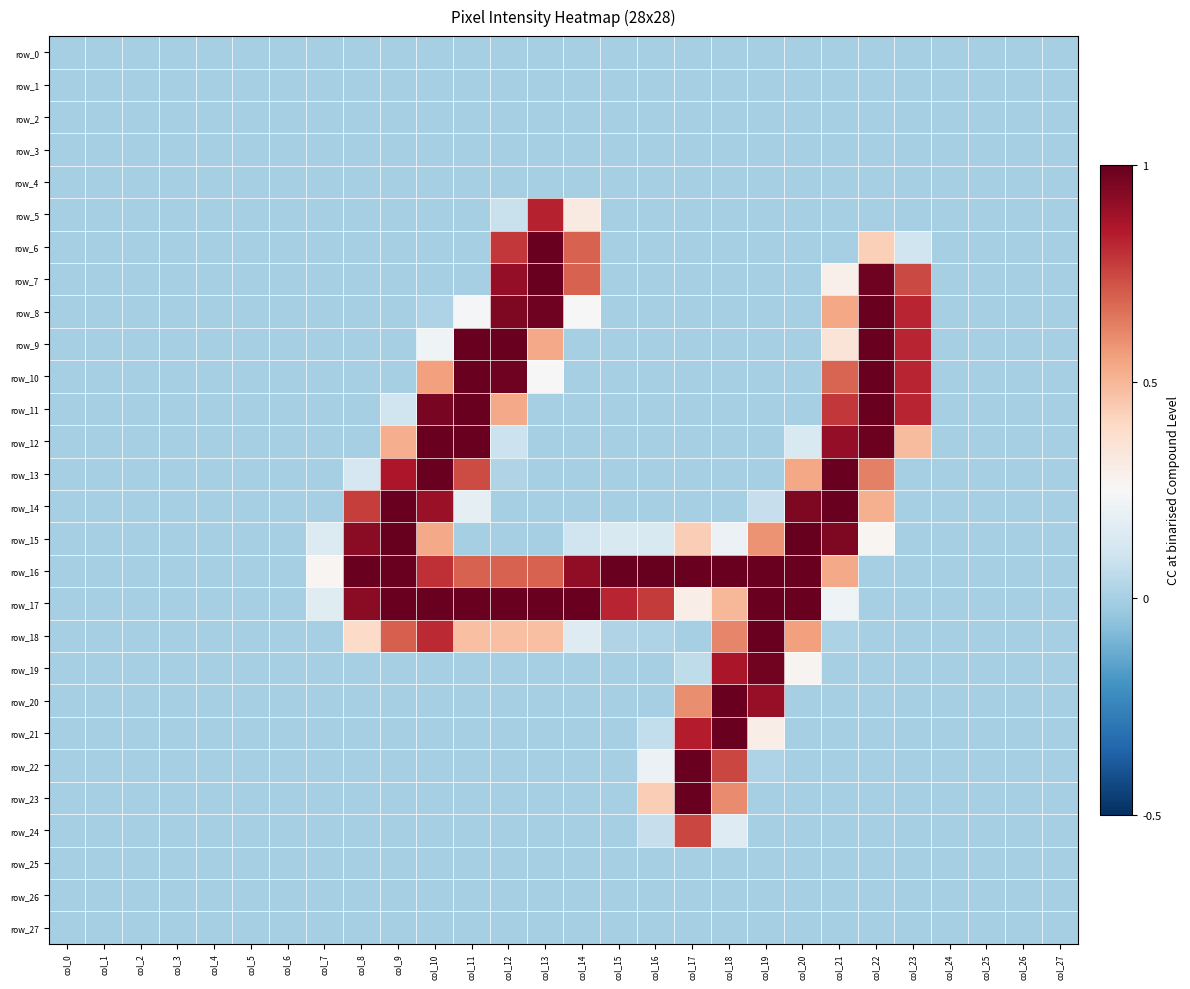

List the series in order of their peak value, highest first.

row_15, row_16, row_6, row_7, row_8, row_9, row_10, row_11, row_12, row_13, row_14, row_17, row_18, row_20, row_21, row_22, row_23, row_19, row_5, row_24, row_0, row_1, row_2, row_3, row_4, row_25, row_26, row_27